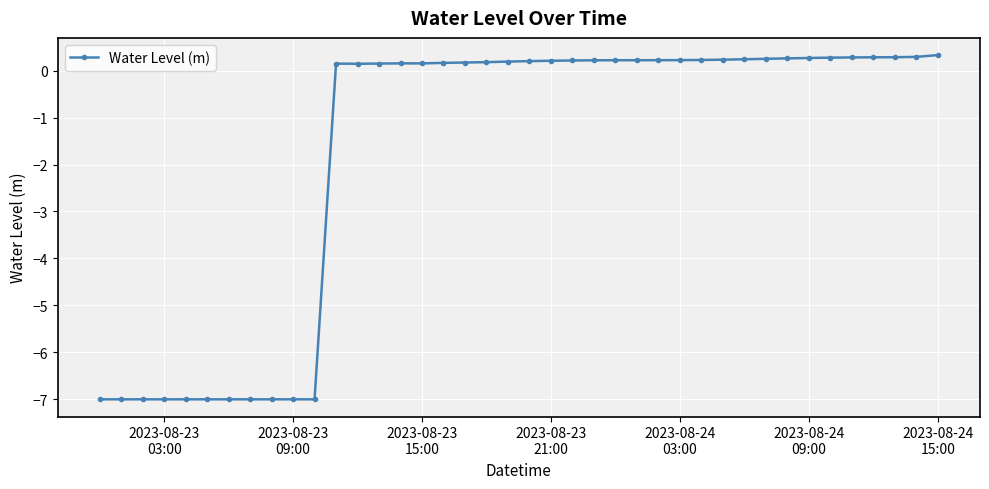

How many values are below 0?

11